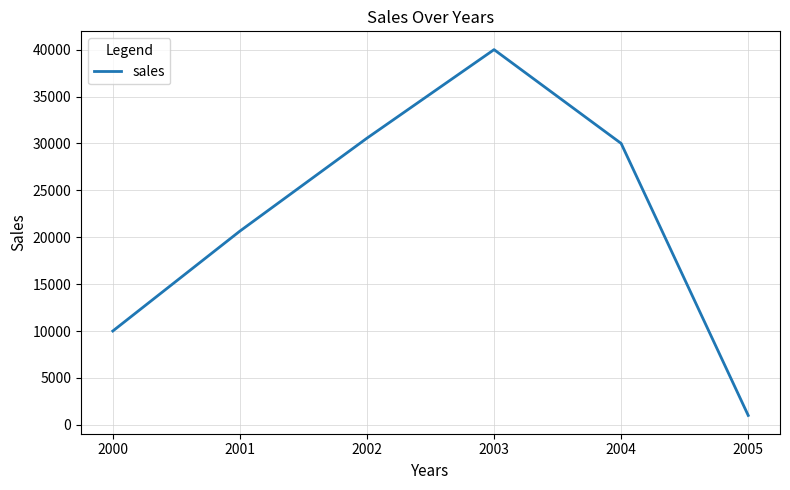

How many interior local peaks (higher than both neighbors) does the data have?

1